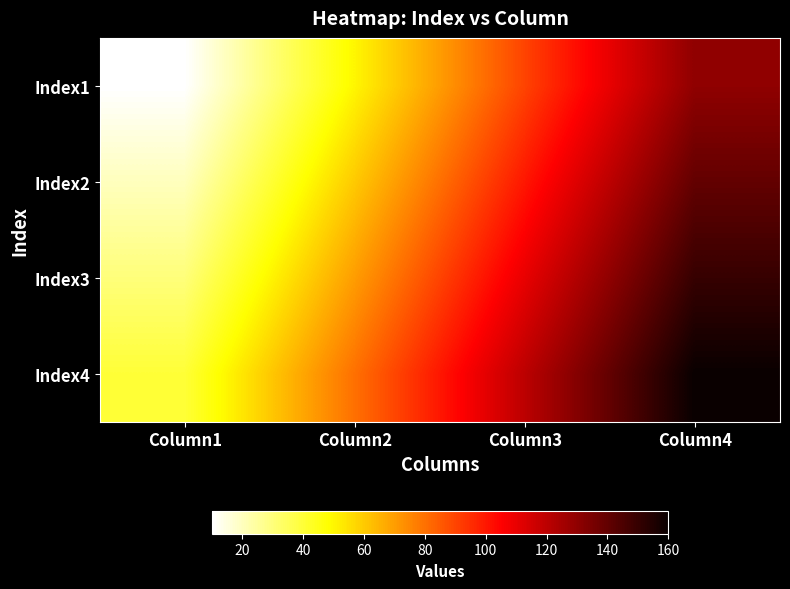

Which label corresponds to the largest value in the chart?

Column4